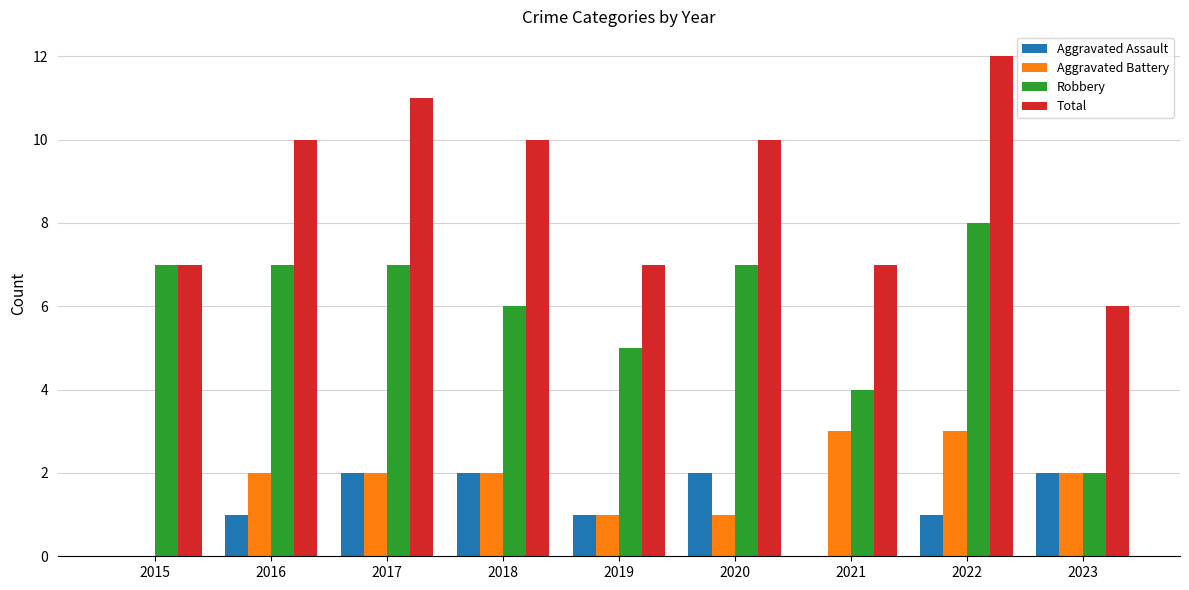

Which series changed the most between 2015 and 2022?

Total